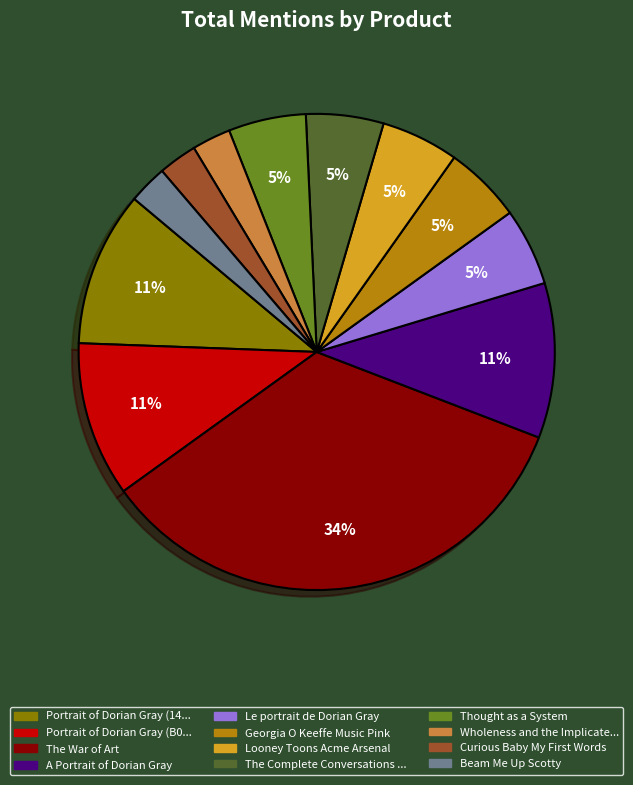

Does any single category account for the majority?

No